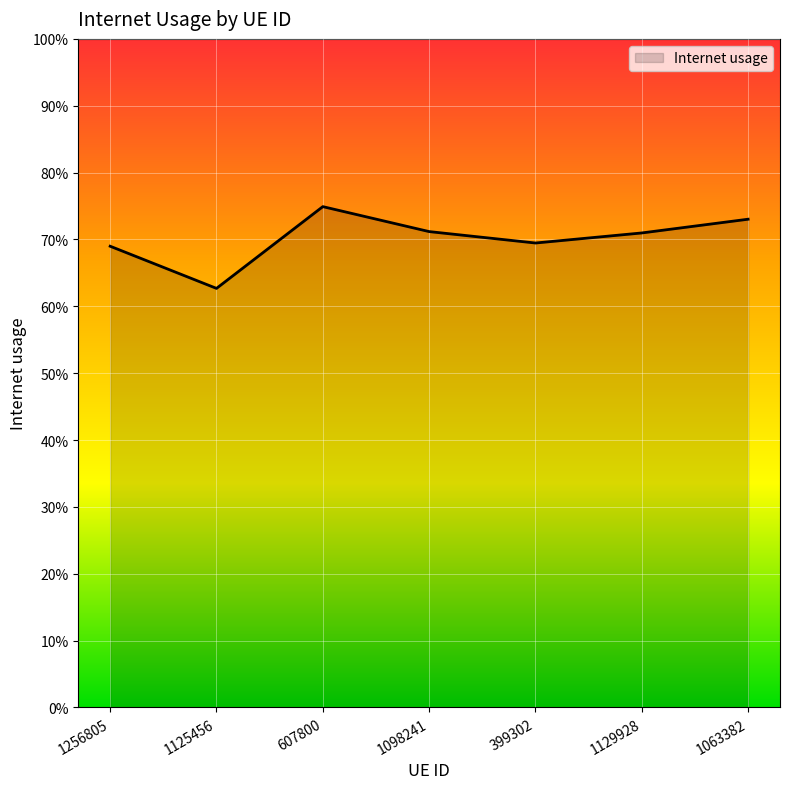

What is the difference between the maximum and minimum values?

0.1